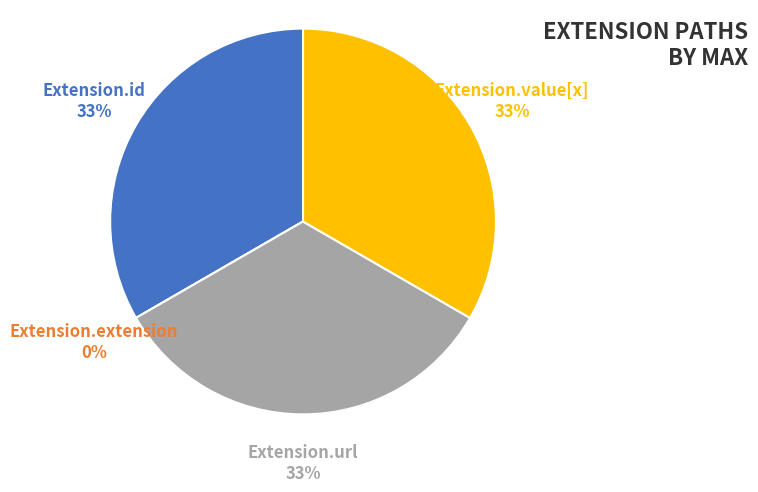

Rank the categories by value from highest to lowest.

Extension.id, Extension.url, Extension.value[x], Extension.extension